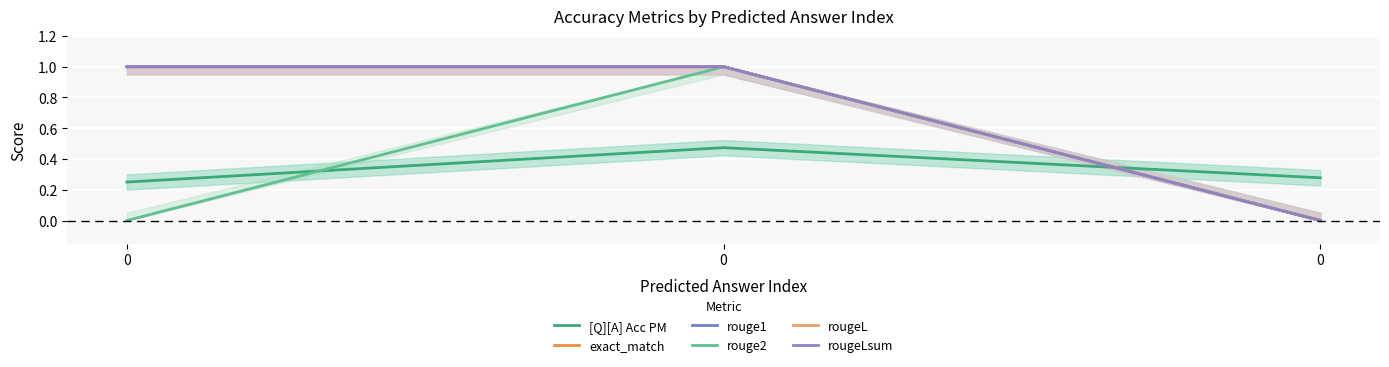

The value of exact_match at 0 is 1.0. True or false?

True